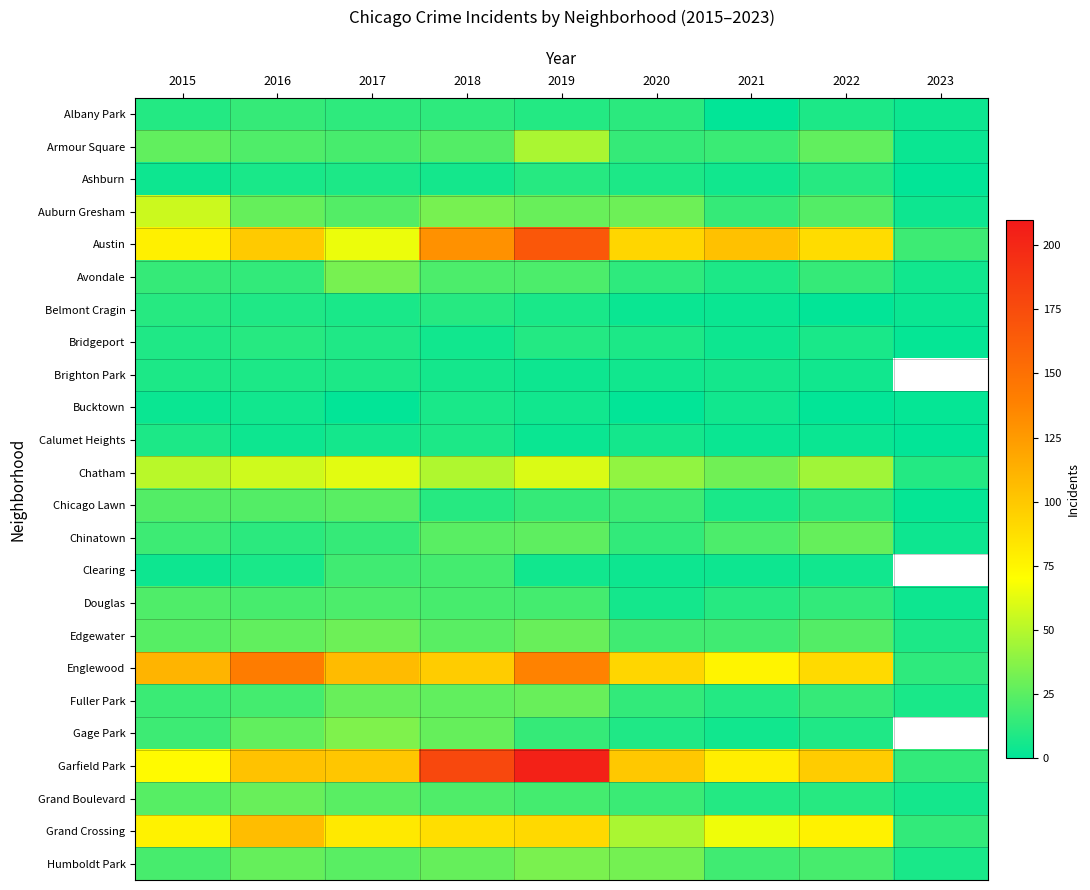

At which category is the sum across all series the highest?

2019